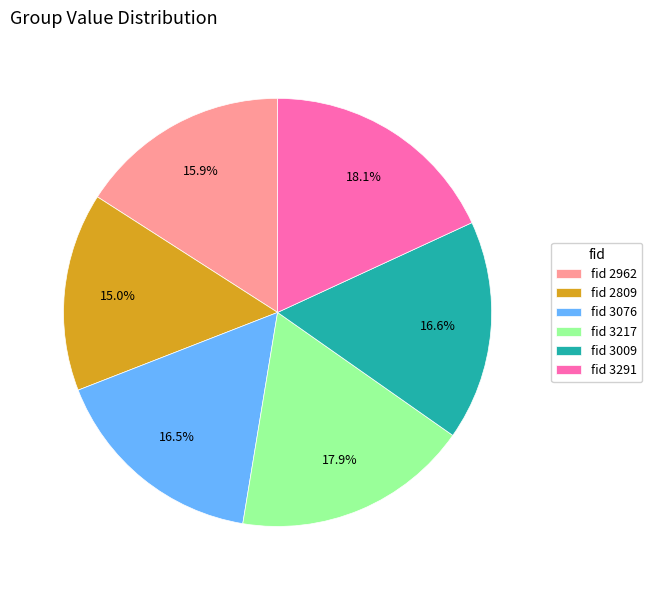

Do fid 3076 and fid 3009 together represent more than half of the pie?

No